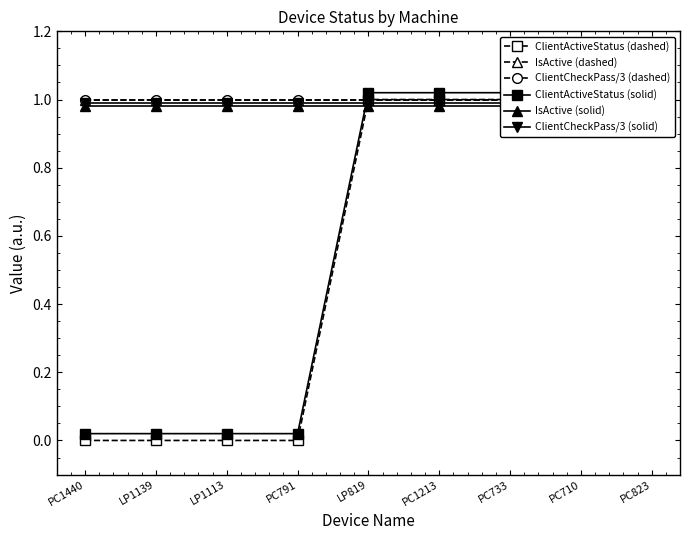

Which series has the largest range (max minus min)?

ClientActiveStatus (dashed)